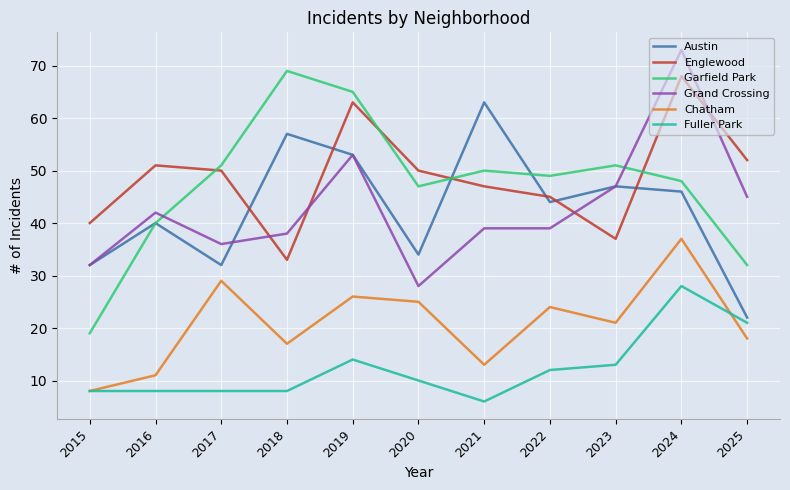

The Fuller Park series shows 18 at 2020. True or false?

False